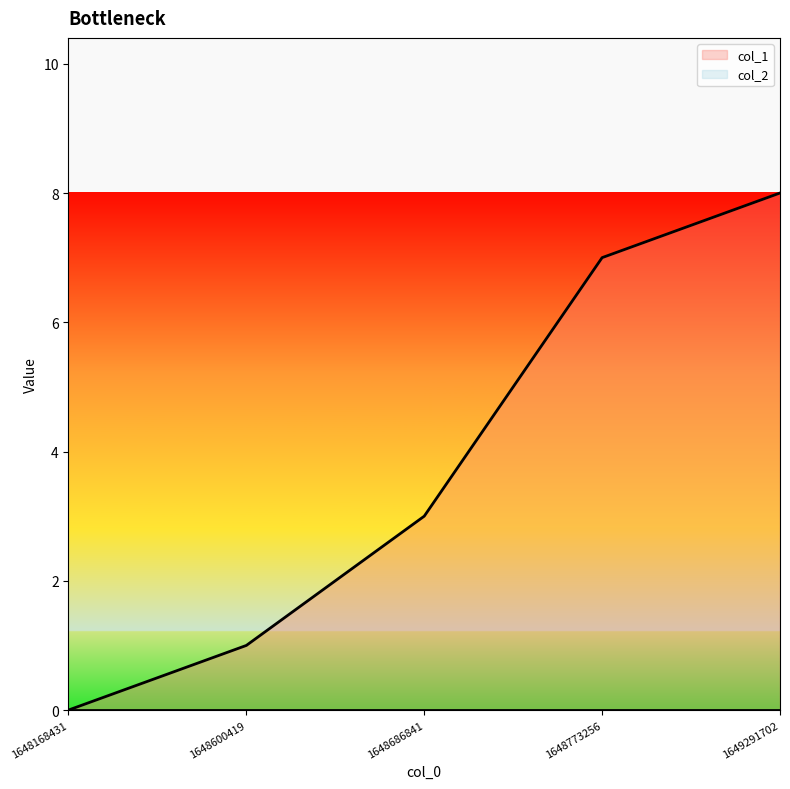

At which label does the data first exceed 3?

1648773256